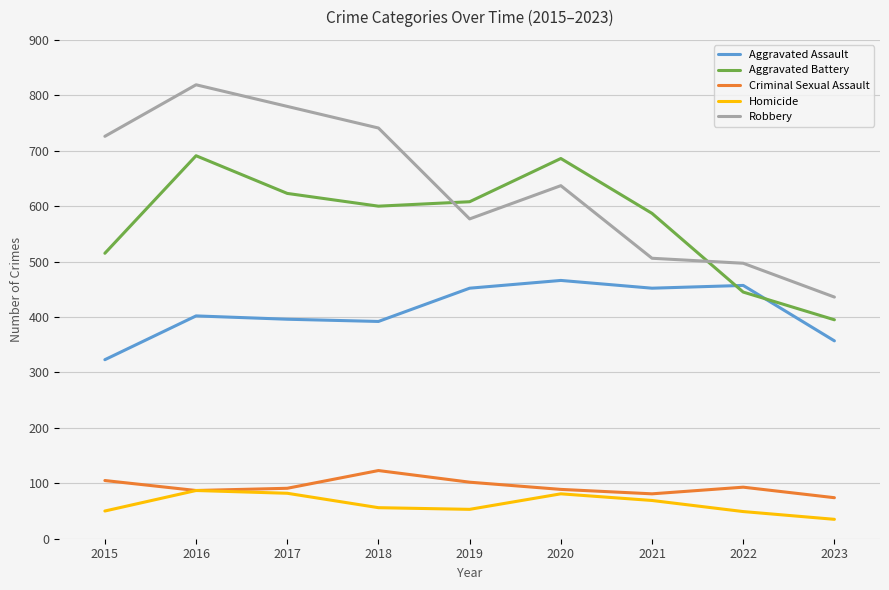

What is the sum of all Aggravated Assault values?

3697